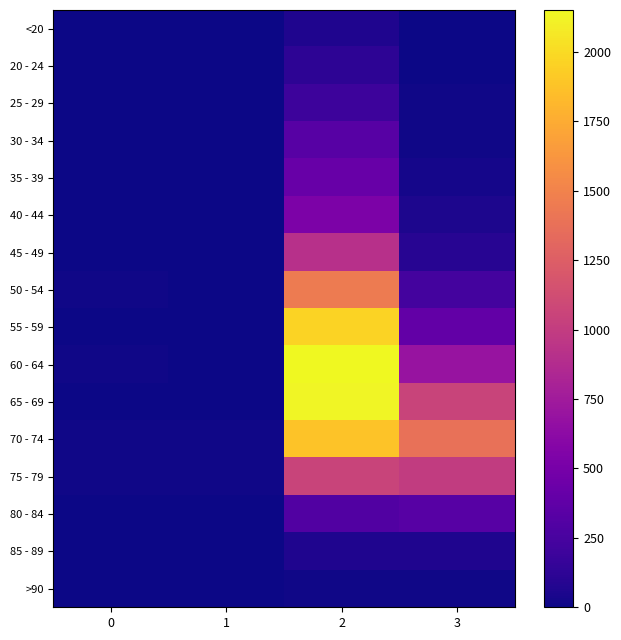

Reading left to right, list all the values displayed in this chart.

<20: 0=0	1=1	2=62	3=7
20 - 24: 0=1	1=0	2=121	3=2
25 - 29: 0=0	1=0	2=196	3=13
30 - 34: 0=0	1=2	2=333	3=14
35 - 39: 0=2	1=1	2=420	3=26
40 - 44: 0=0	1=1	2=530	3=53
45 - 49: 0=2	1=1	2=915	3=97
50 - 54: 0=9	1=3	2=1450	3=227
55 - 59: 0=8	1=6	2=1965	3=392
60 - 64: 0=11	1=8	2=2151	3=689
65 - 69: 0=6	1=6	2=2130	3=1057
70 - 74: 0=13	1=14	2=1882	3=1381
75 - 79: 0=10	1=12	2=1053	3=993
80 - 84: 0=7	1=4	2=296	3=333
85 - 89: 0=3	1=1	2=62	3=64
>90: 0=0	1=0	2=15	3=9